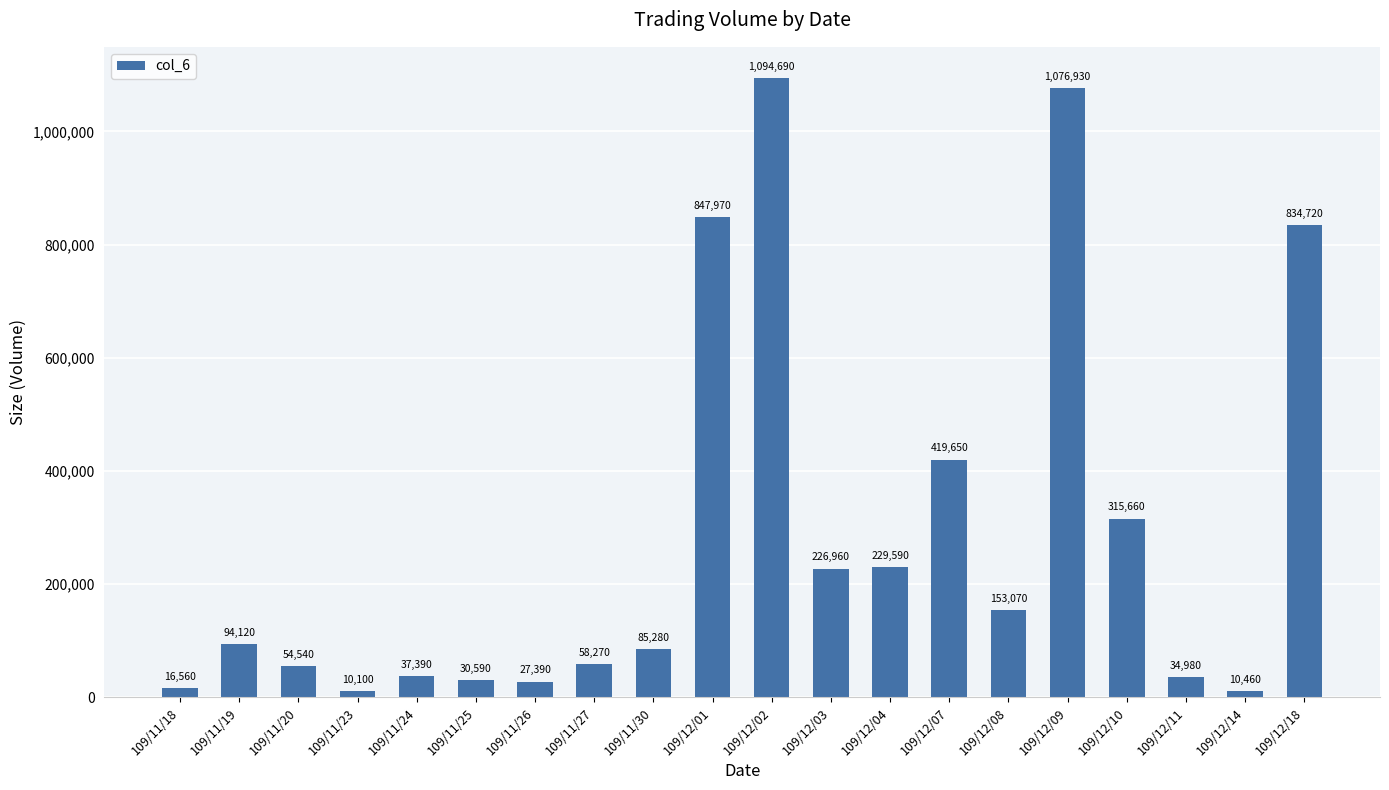

What is the difference between the second highest and minimum values?

1066830